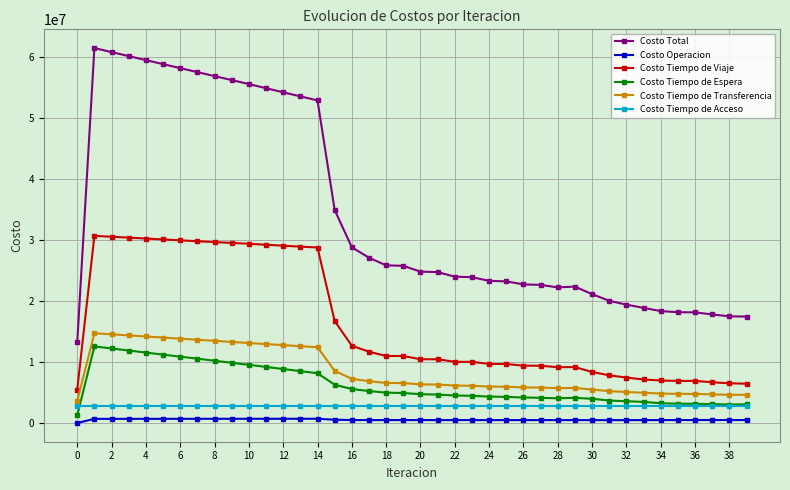

What is the greatest value displayed?

61389579.7